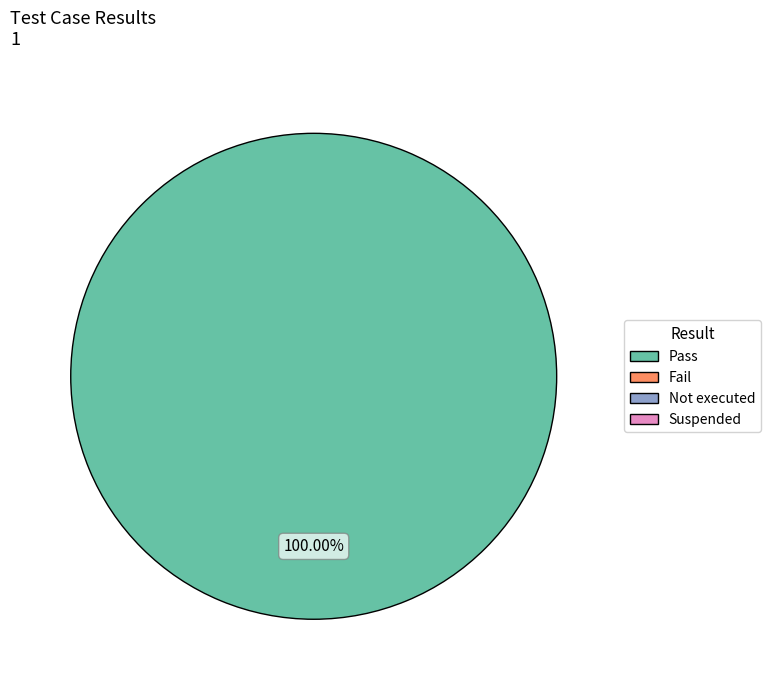

Is there any slice that represents more than half of the pie?

Yes